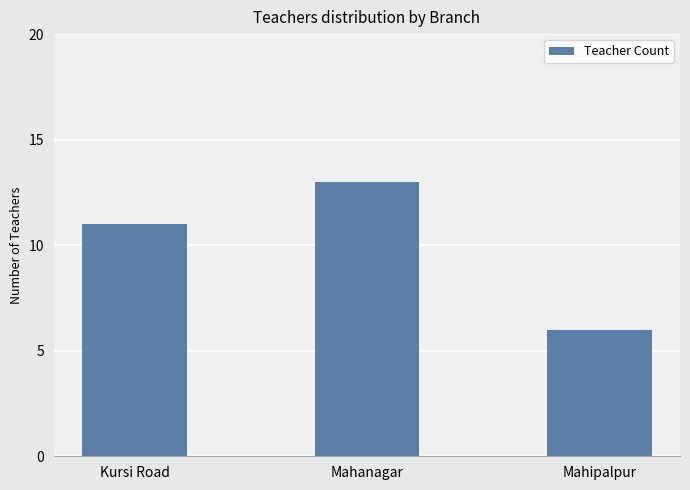

Reading left to right, what are all the values shown in this chart?

Kursi Road=11	Mahanagar=13	Mahipalpur=6